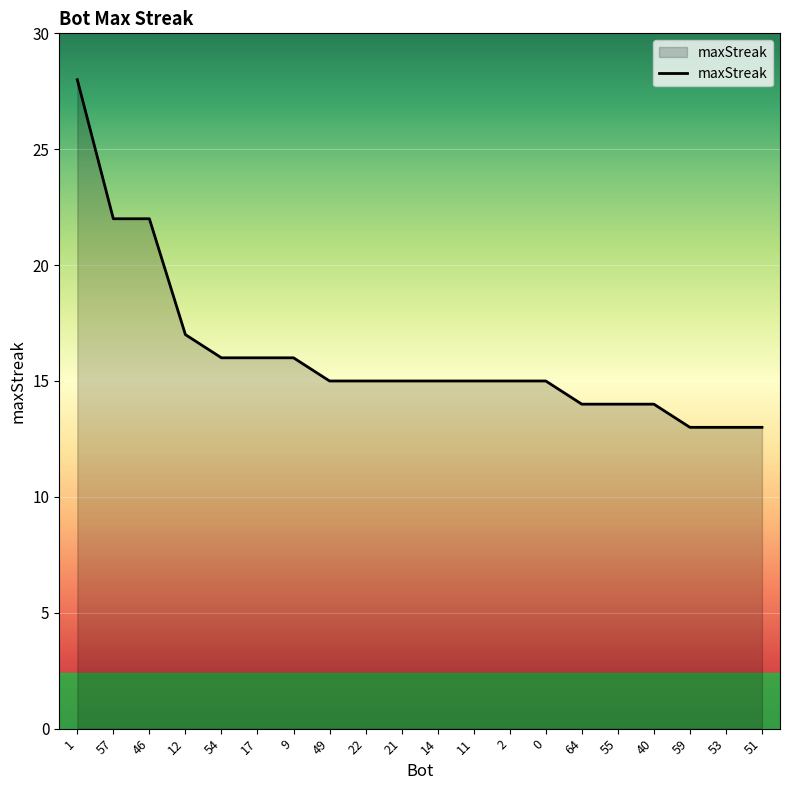

Reading right to left, extract all data points from this chart.

13	13	13	14	14	14	15	15	15	15	15	15	15	16	16	16	17	22	22	28